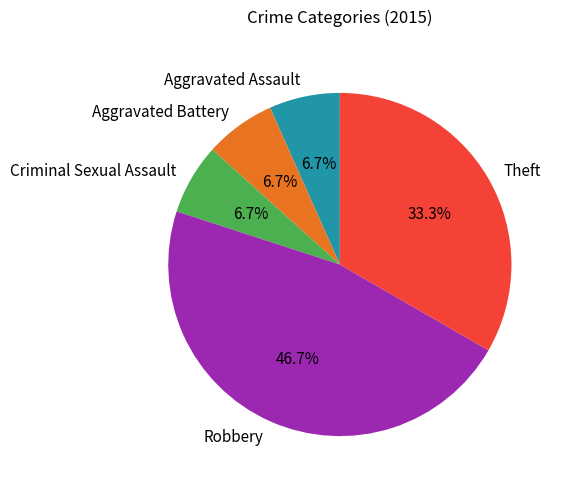

Combined, do Robbery and Aggravated Battery account for over 50%?

Yes